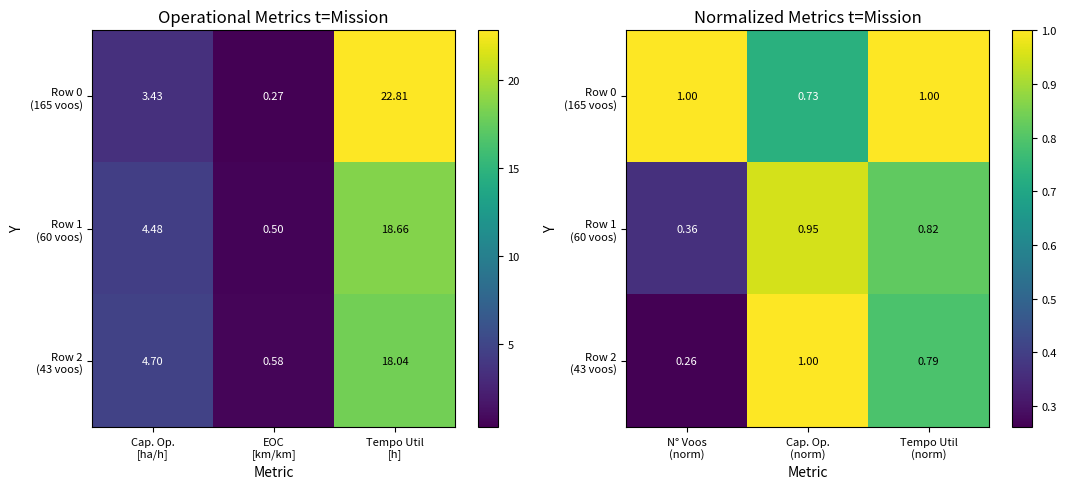

Which series has the widest spread of values?

Row 2 (43 voos)